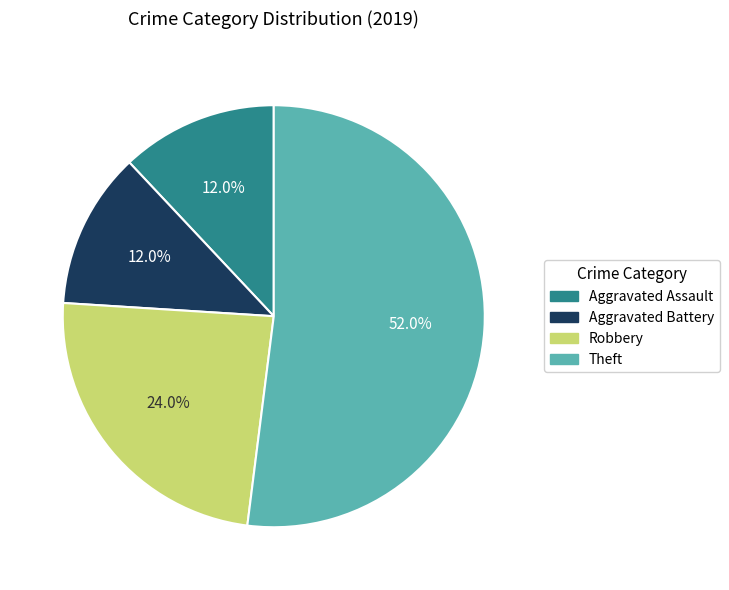

Which has a higher value, Aggravated Assault or Theft?

Theft